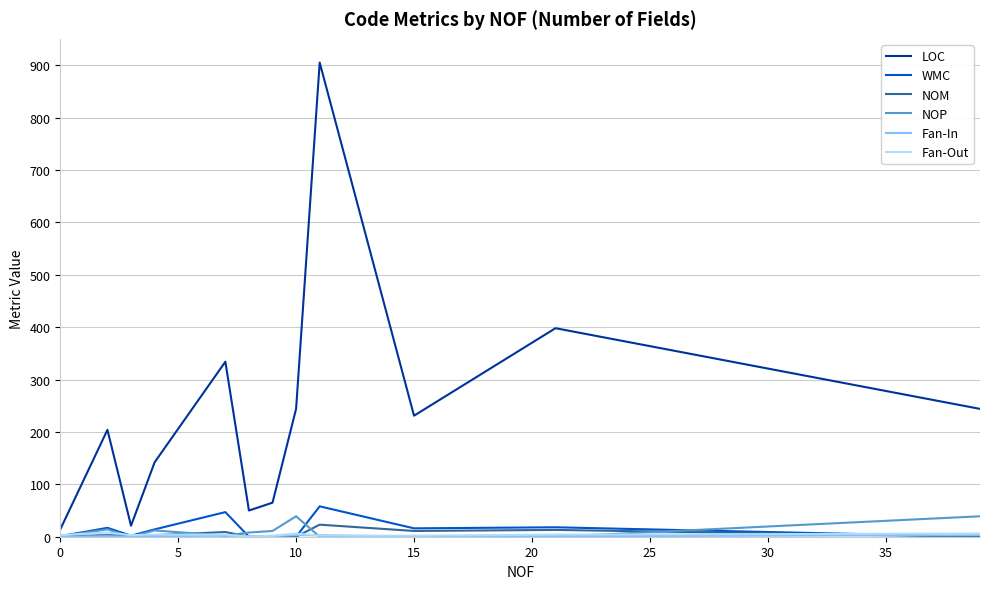

True or false: WMC and LOC cross at least once.

False